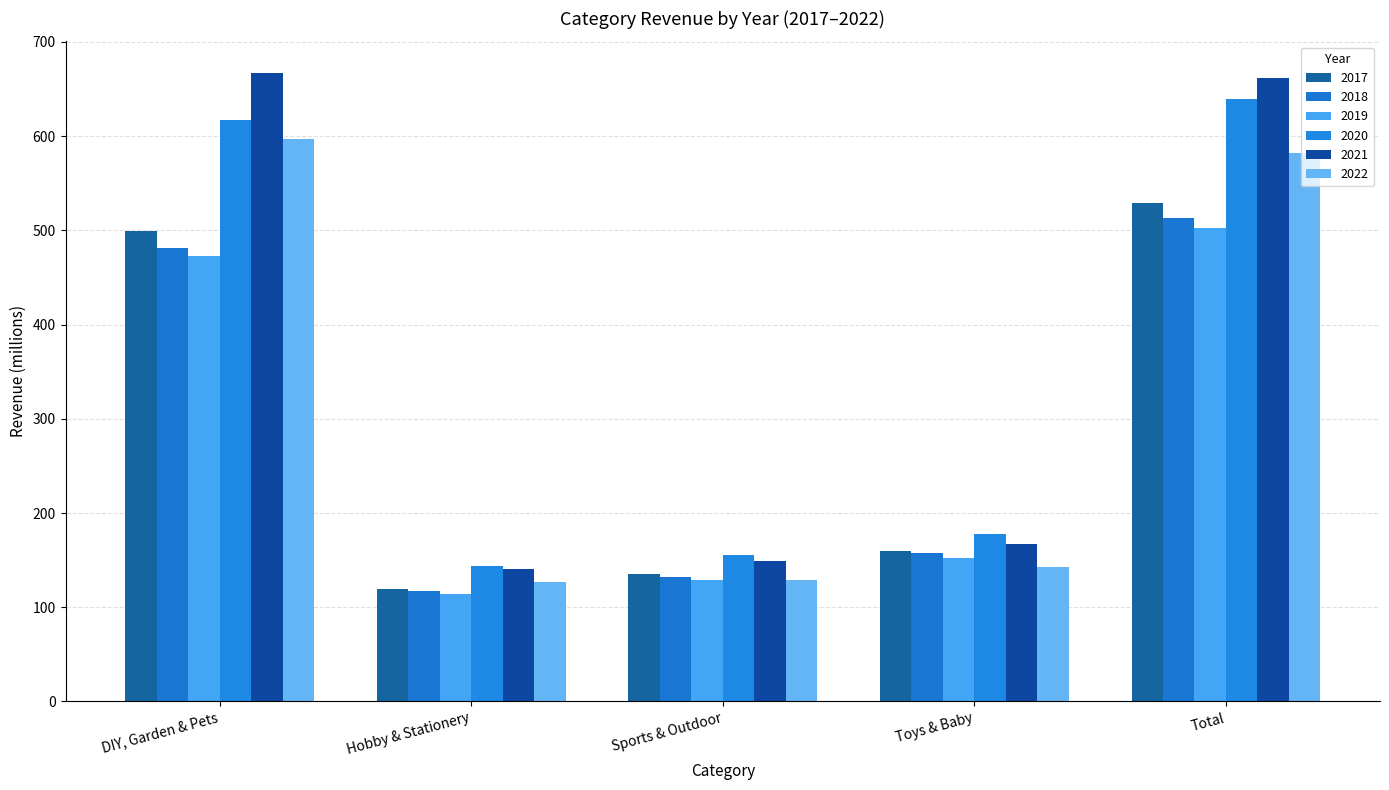

How many data points in 2019 are above 152?

3